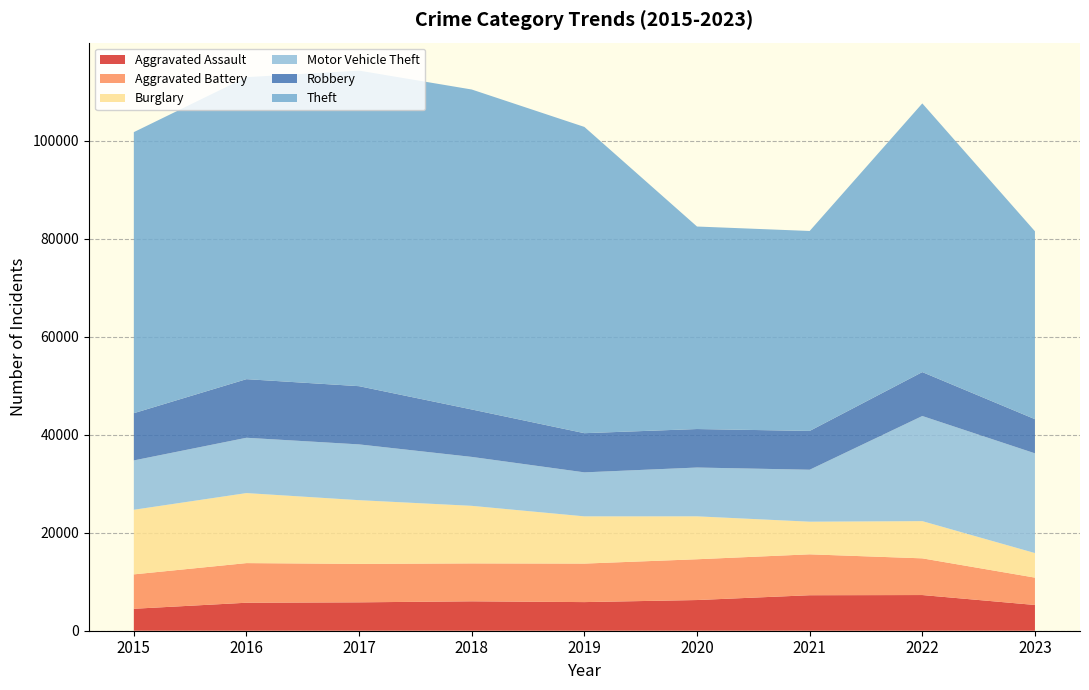

Reading left to right, list all the values displayed in this chart.

Aggravated Assault: 4480	5712	5793	6001	5841	6262	7242	7280	5254
Aggravated Battery: 7018	8086	7845	7734	7857	8321	8347	7489	5580
Burglary: 13184	14289	13001	11747	9638	8758	6659	7593	5012
Motor Vehicle Theft: 10068	11286	11380	9985	8977	9959	10602	21449	20351
Robbery: 9638	11960	11880	9681	7995	7855	7918	8964	6969
Theft: 57350	61621	64386	65287	62492	41321	40800	54825	38345